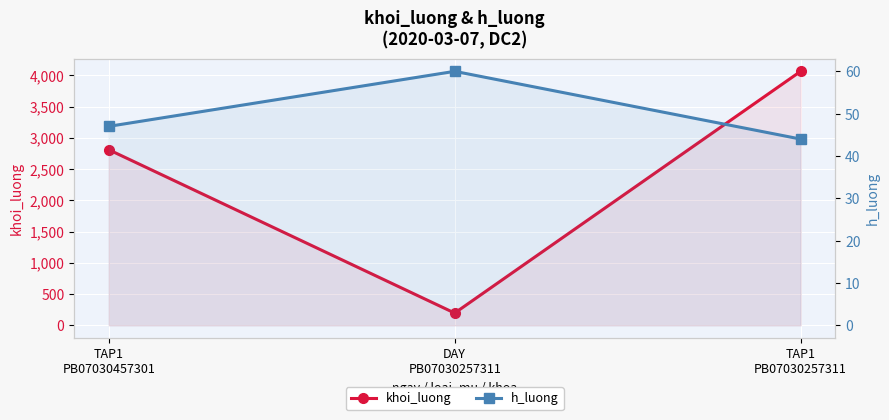

Which category has the lowest value in the khoi_luong series?

DAY
PB07030257311